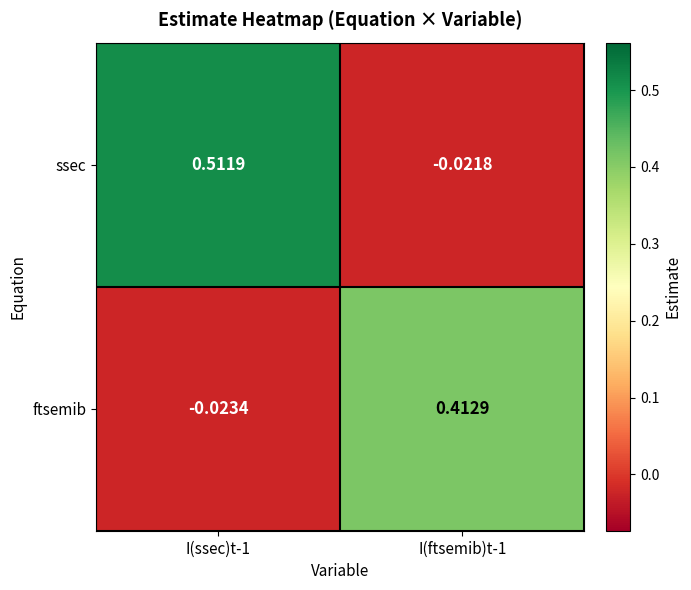

Which series has the largest total across all categories?

ssec